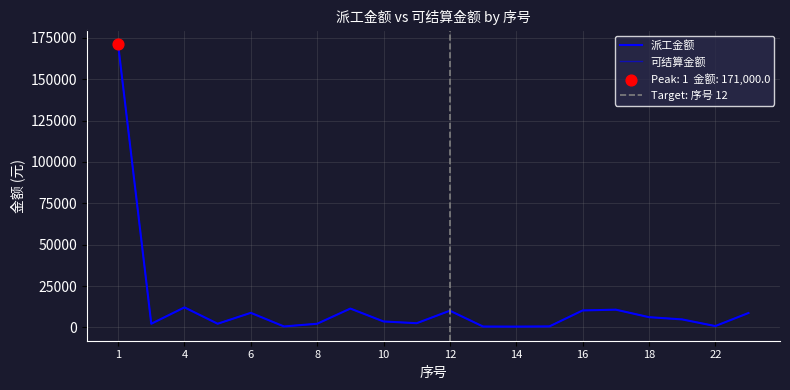

Which series has the widest spread of Y values?

可结算金额